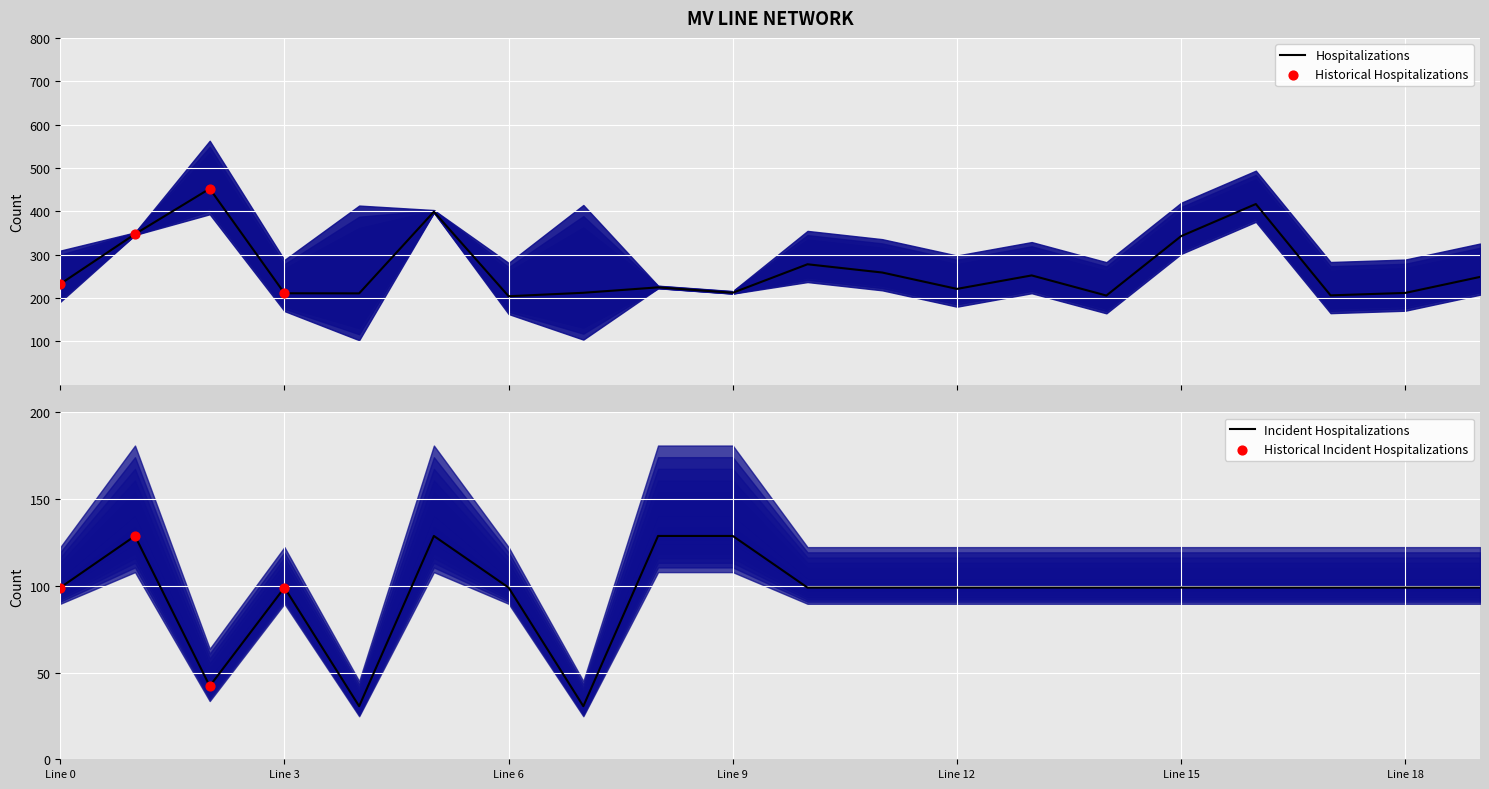

What is the total value across all series at 14?

304.7